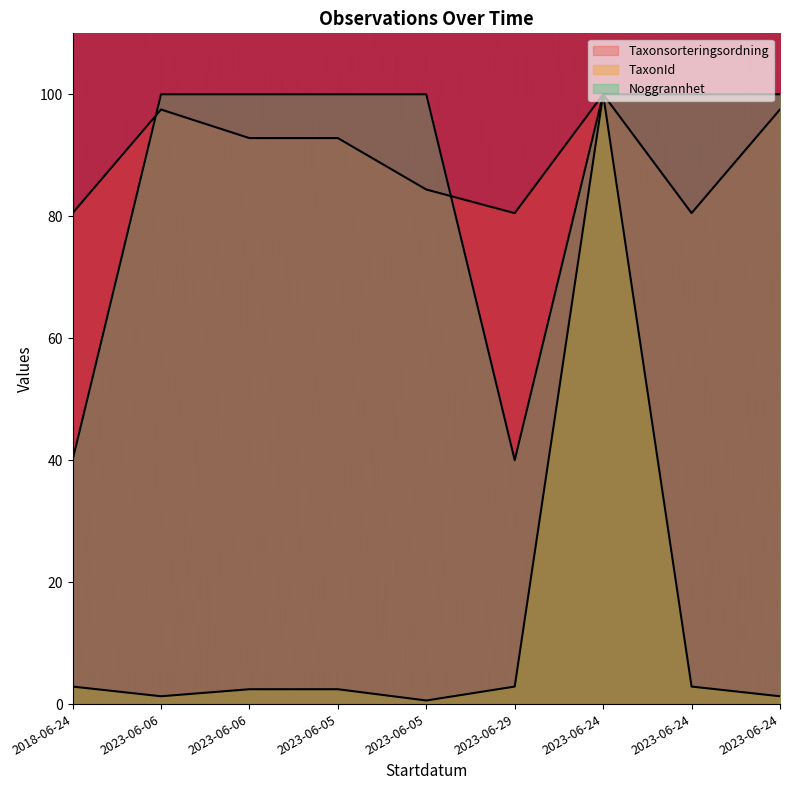

Reading left to right, transcribe all the data shown in this chart.

Taxonsorteringsordning: 2018-06-24=80.5	2023-06-06=97.5	2023-06-06=92.8	2023-06-05=92.8	2023-06-05=84.4	2023-06-29=80.5	2023-06-24=100.0	2023-06-24=80.5	2023-06-24=97.5
TaxonId: 2018-06-24=2.9	2023-06-06=1.3	2023-06-06=2.4	2023-06-05=2.4	2023-06-05=0.6	2023-06-29=2.9	2023-06-24=100.0	2023-06-24=2.9	2023-06-24=1.3
Noggrannhet: 2018-06-24=40.0	2023-06-06=100.0	2023-06-06=100.0	2023-06-05=100.0	2023-06-05=100.0	2023-06-29=40.0	2023-06-24=100.0	2023-06-24=100.0	2023-06-24=100.0